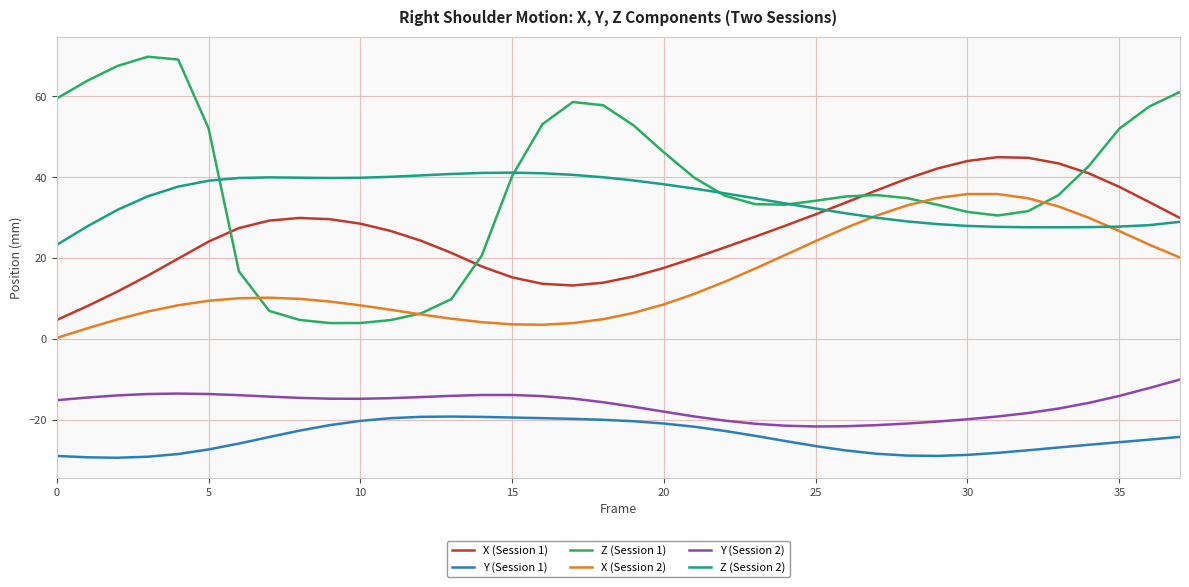

True or false: Y (Session 2) and X (Session 2) intersect in this chart.

False